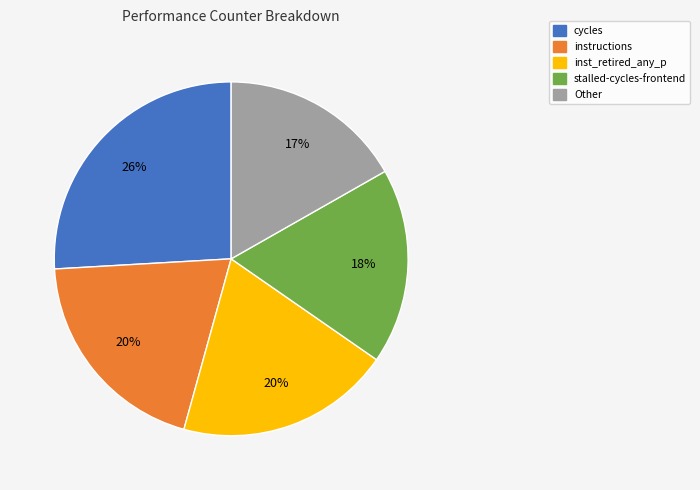

How many segments does this pie chart have?

5